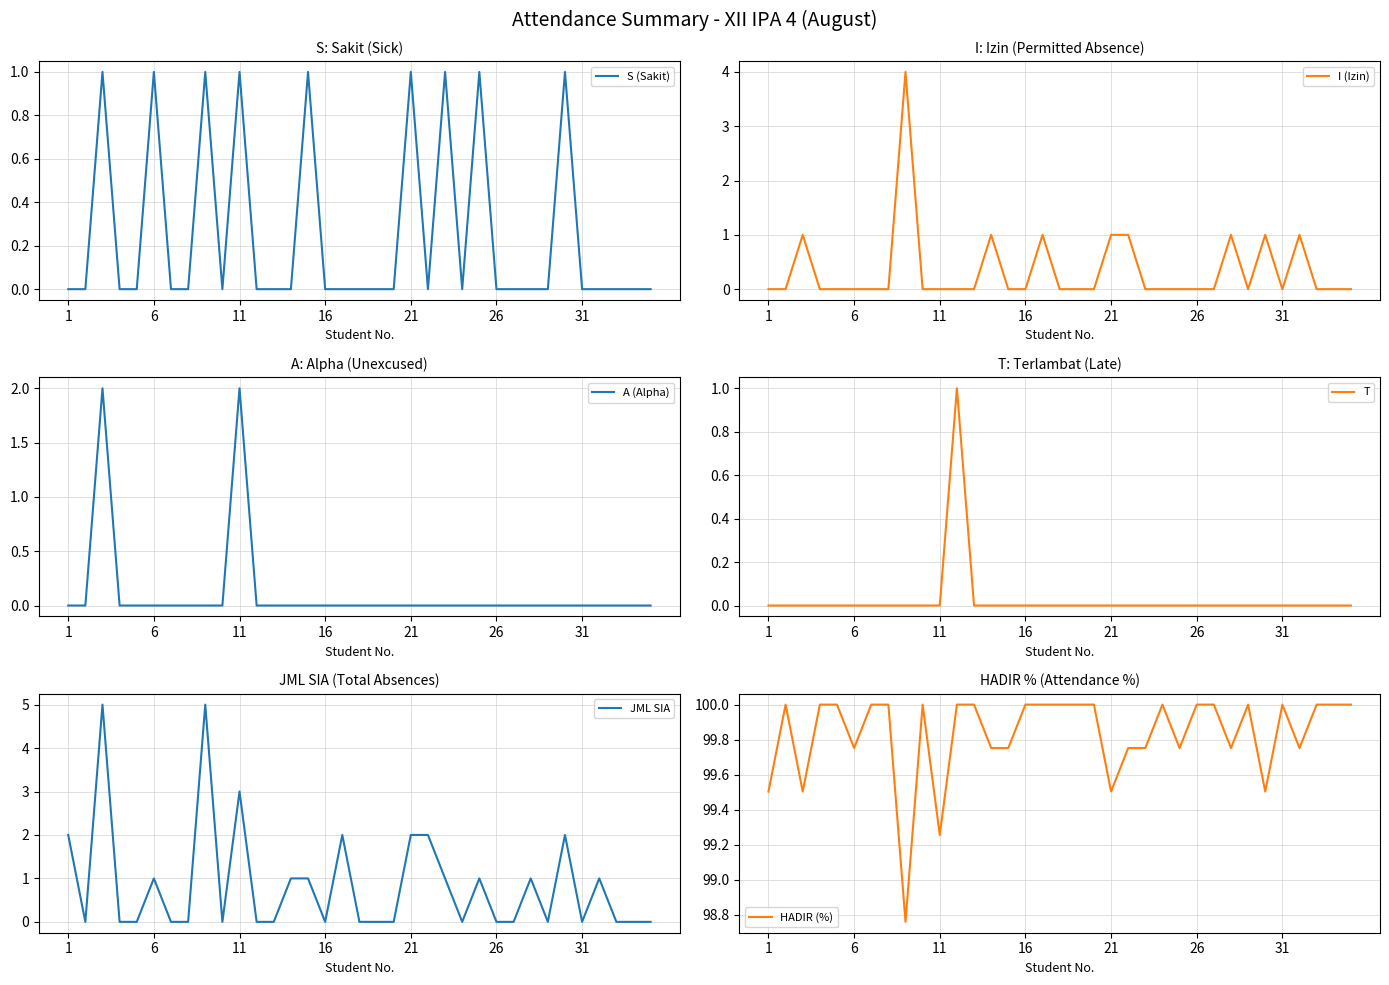

At how many categories does at least one series exceed 88?

35